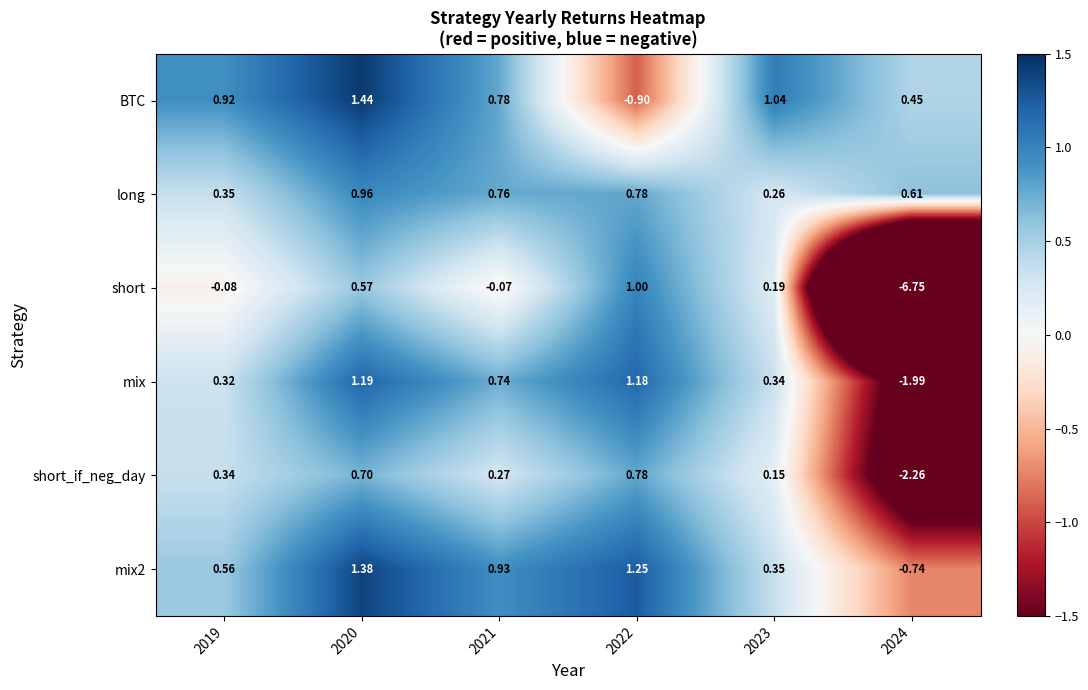

Which series has the widest spread of values?

short